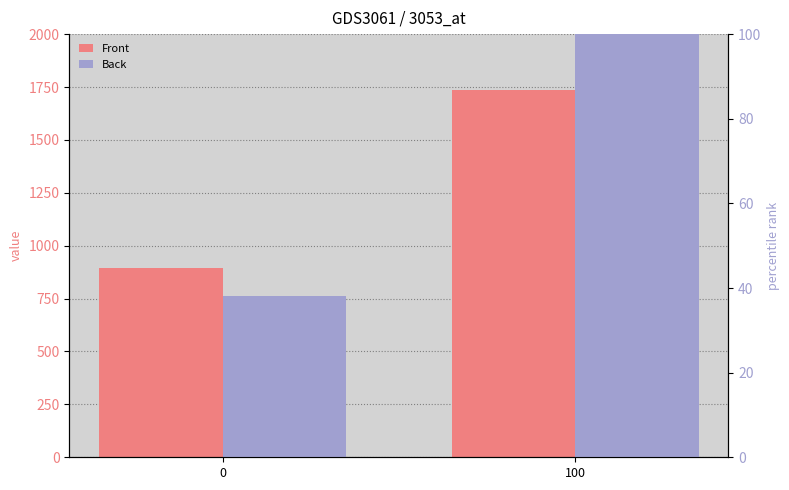

The Back series shows 12 at 0. True or false?

False